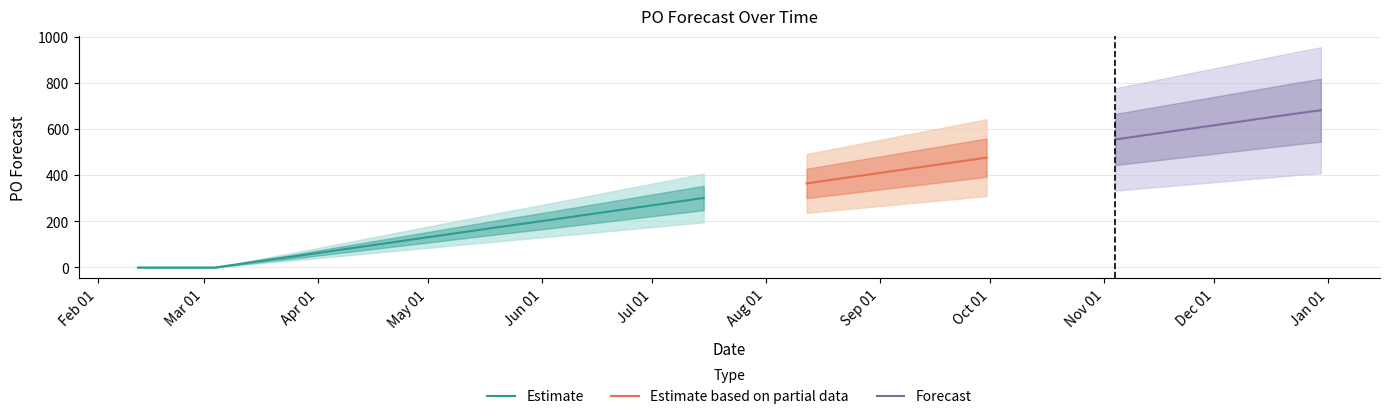

True or false: the data shows 140 at 2024-06-03.

False